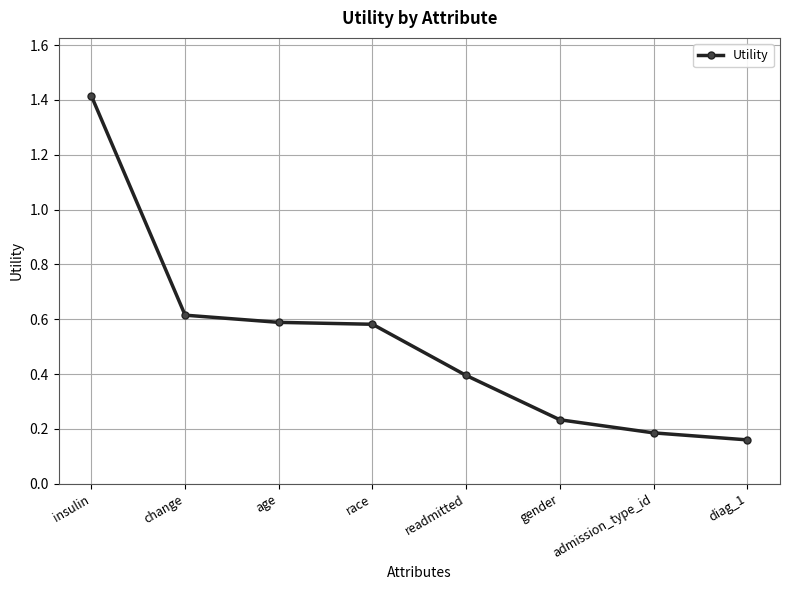

How many values are between 0 and 1?

7